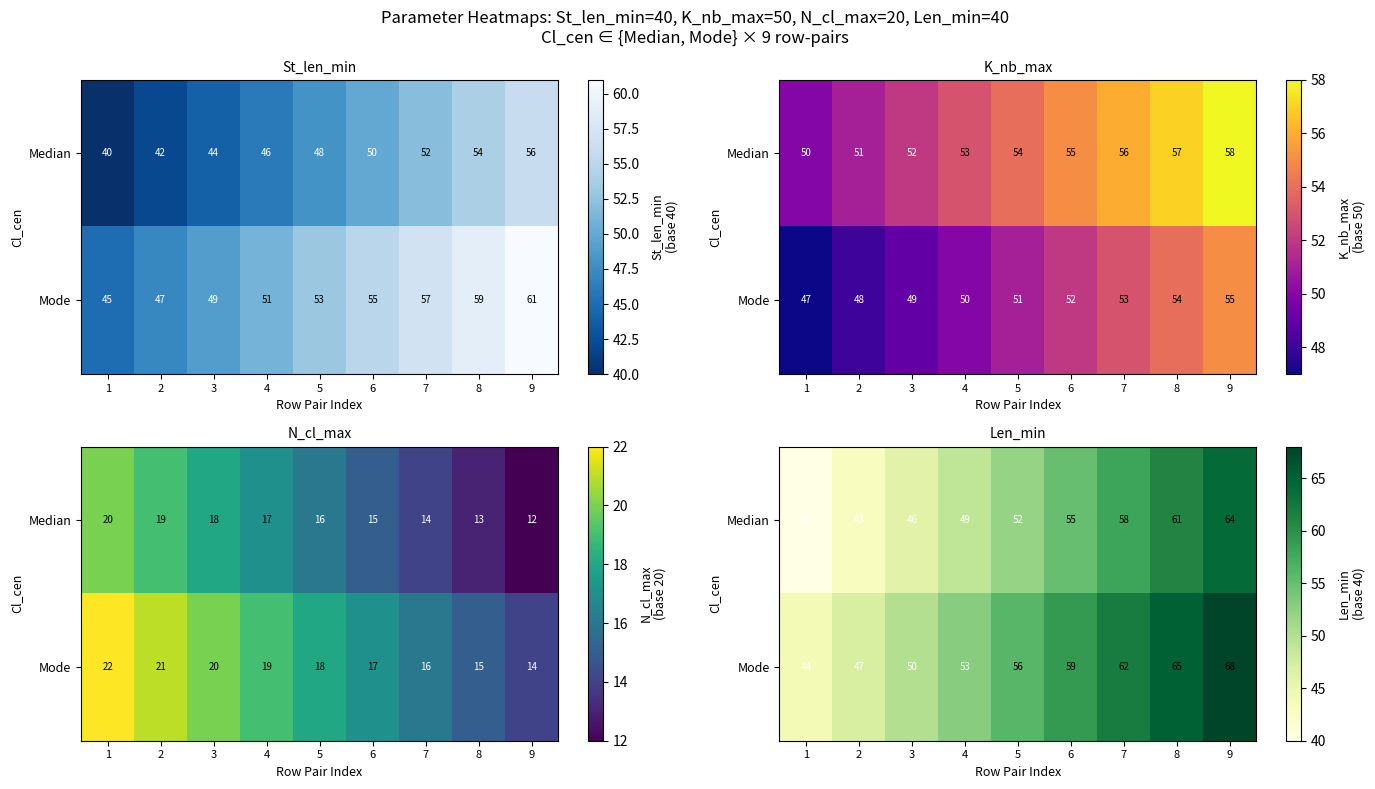

What is the approximate value of Median at 4, to the nearest 10?

50